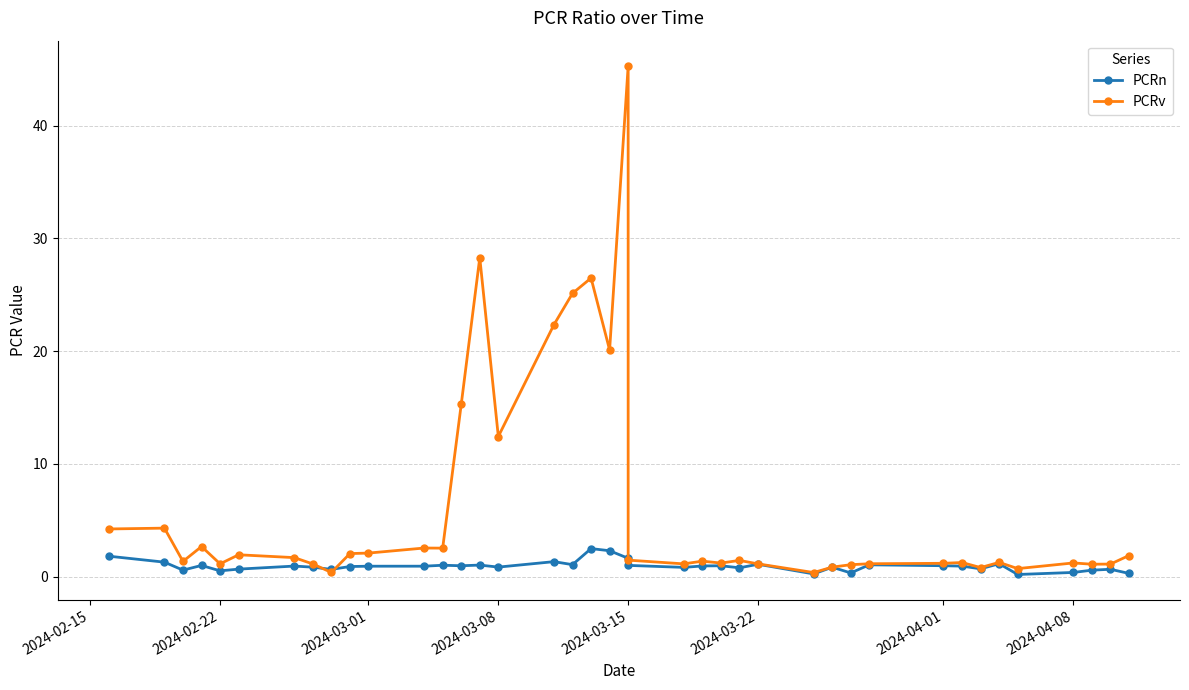

What are all the series names shown in the legend?

PCRn, PCRv